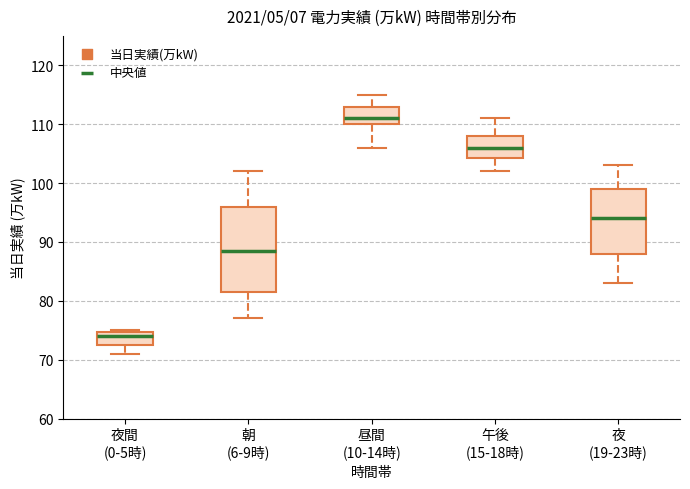

Where is the lower edge of the box for 朝 (6-9時) on the y-axis? The values are not printed on the chart, so give them approximately, as read against the axis.

82